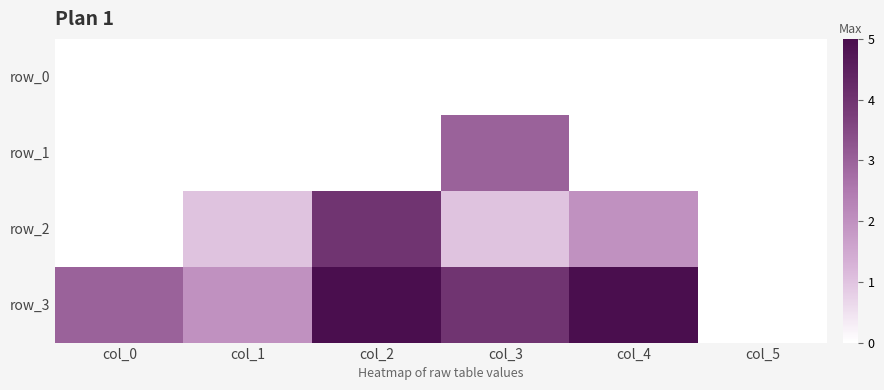

What is the sum of the row_1 values at col_5 and col_3?

3